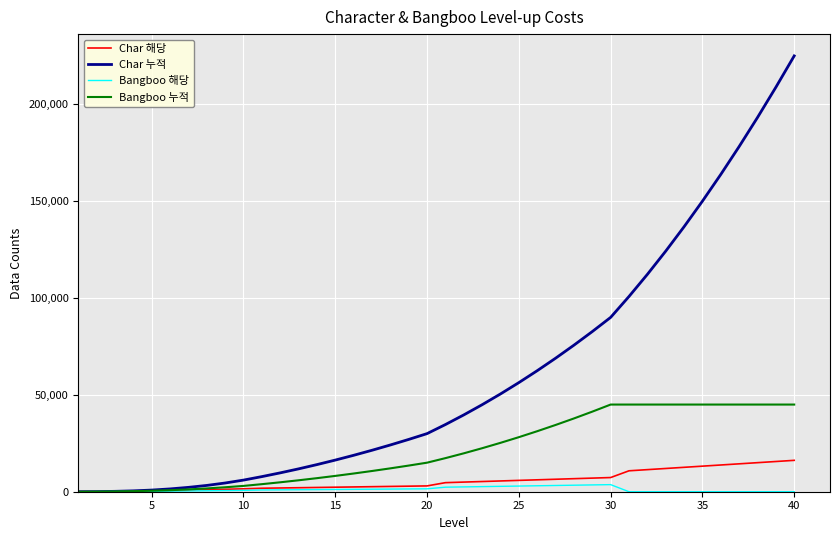

What is the average value of the Char 누적 series?

59970